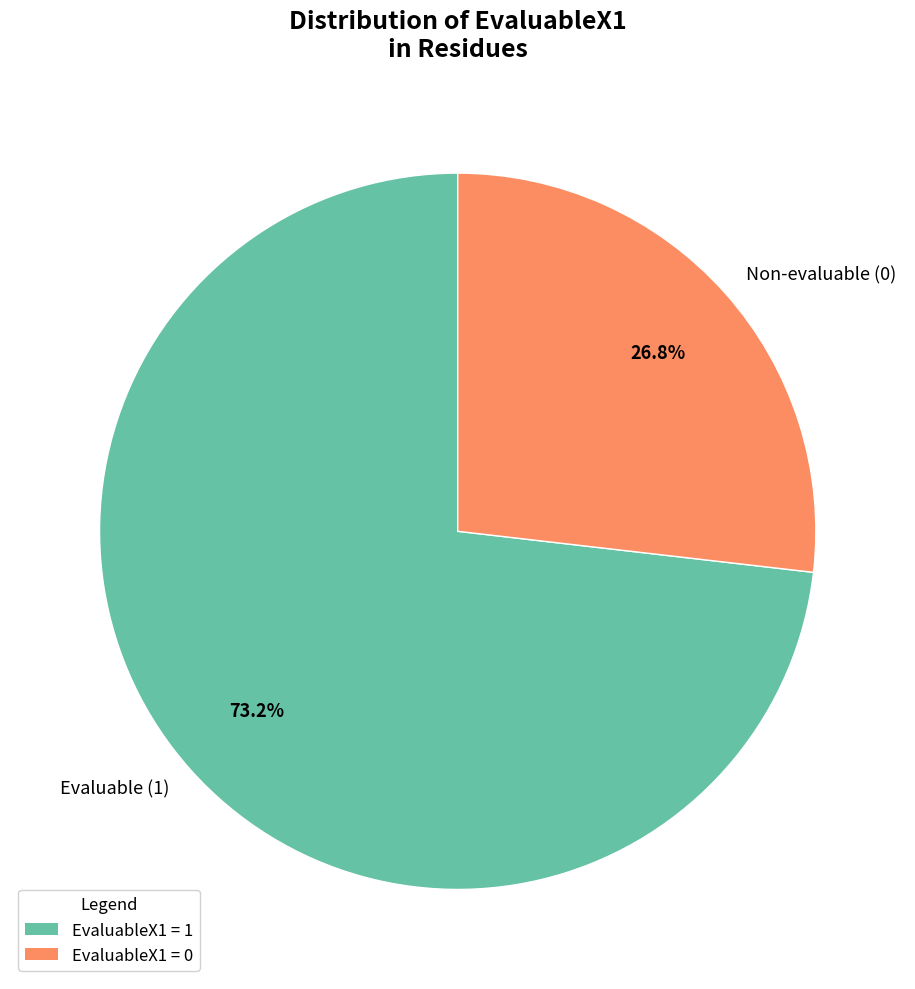

Between EvaluableX1 = 1 and EvaluableX1 = 0, which is larger?

EvaluableX1 = 1